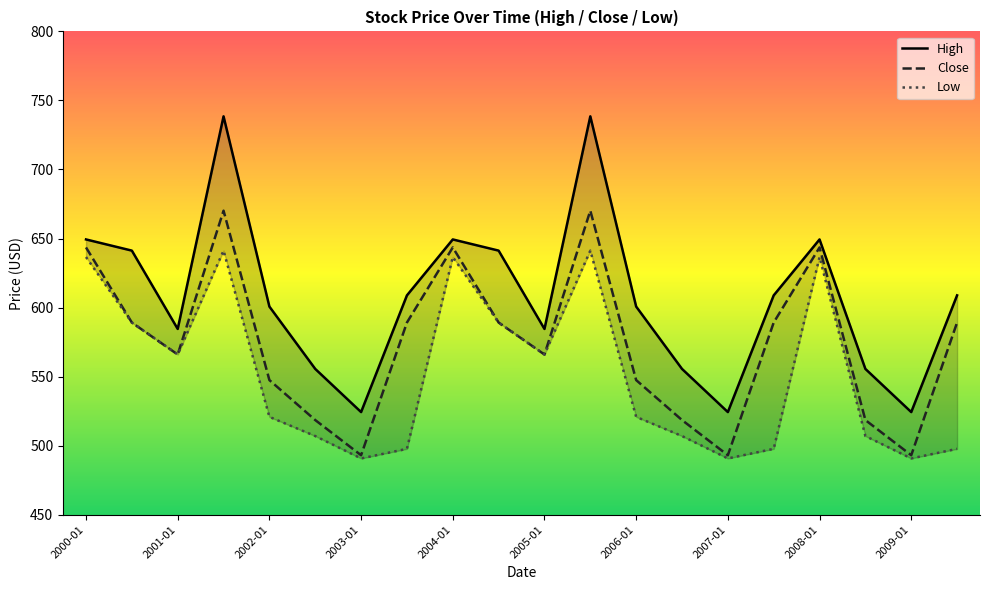

Which series changed the most between 2002-07 and 2008-07?

High